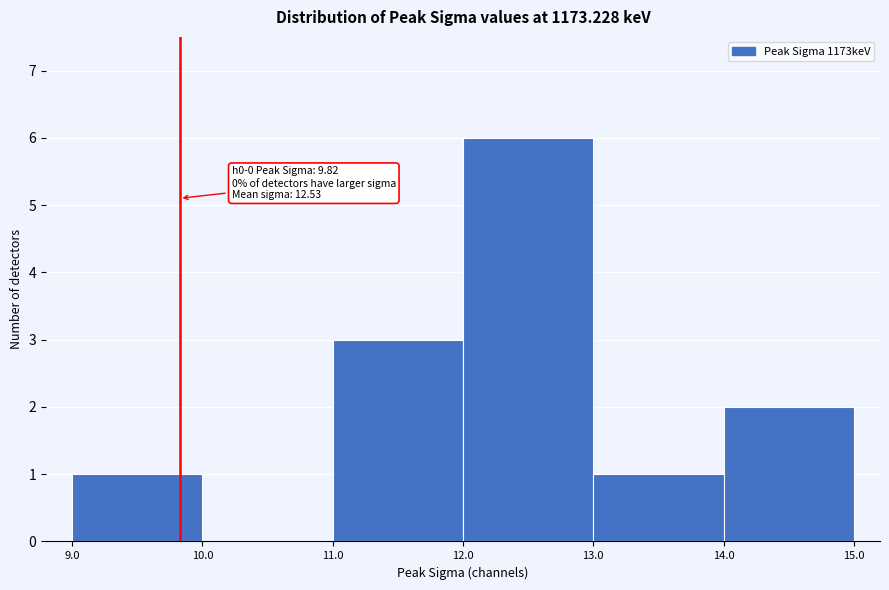

Over which range of the x-axis is the bar tallest?

12.0 to 13.0